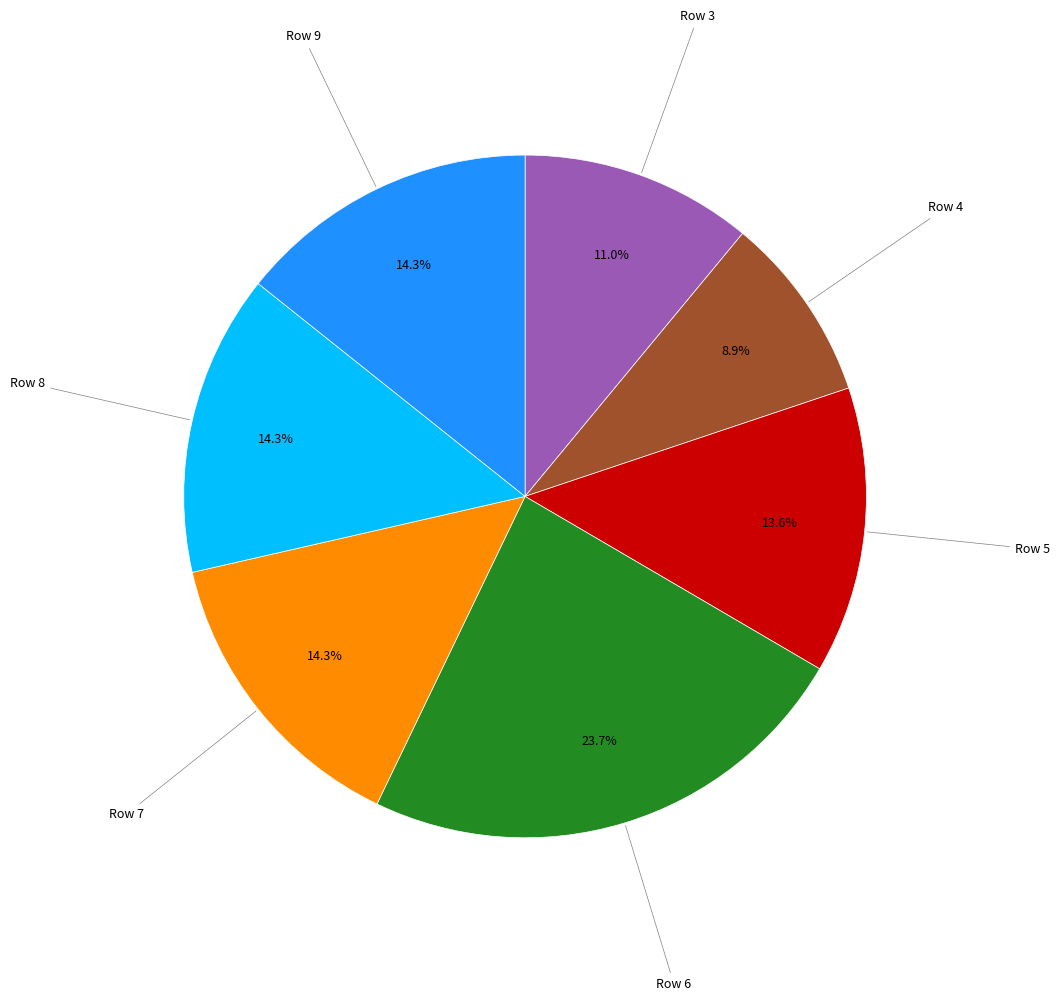

Does any single category account for the majority?

No